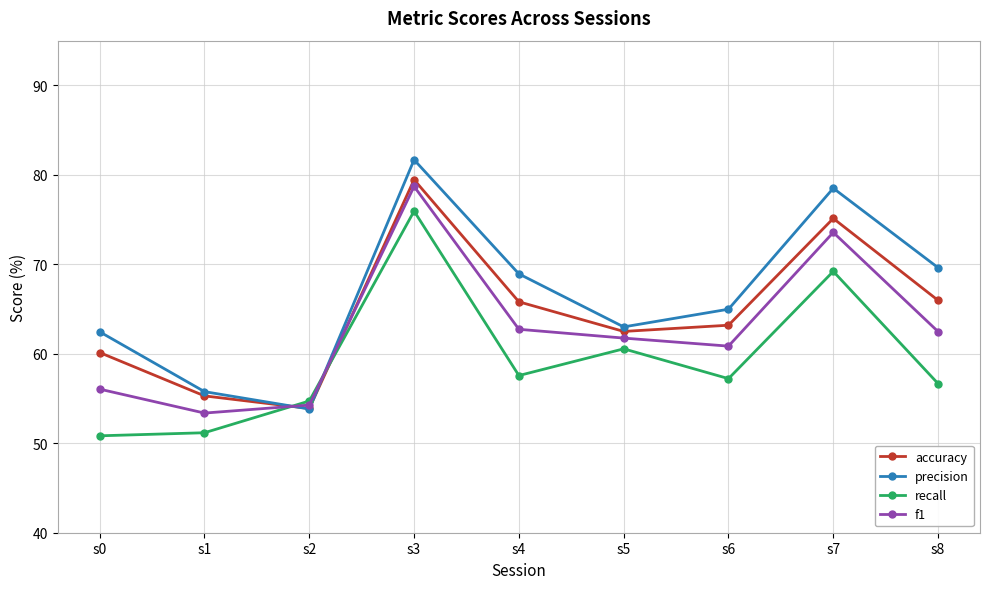

What is the difference between the highest and lowest values at s3?

5.7